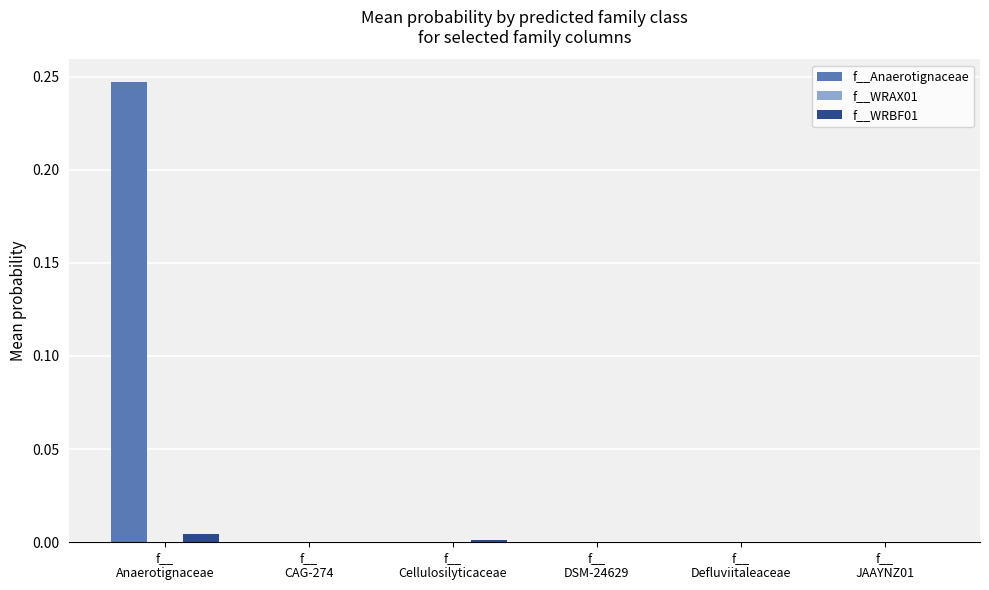

Which series has the largest total across all categories?

f__Anaerotignaceae